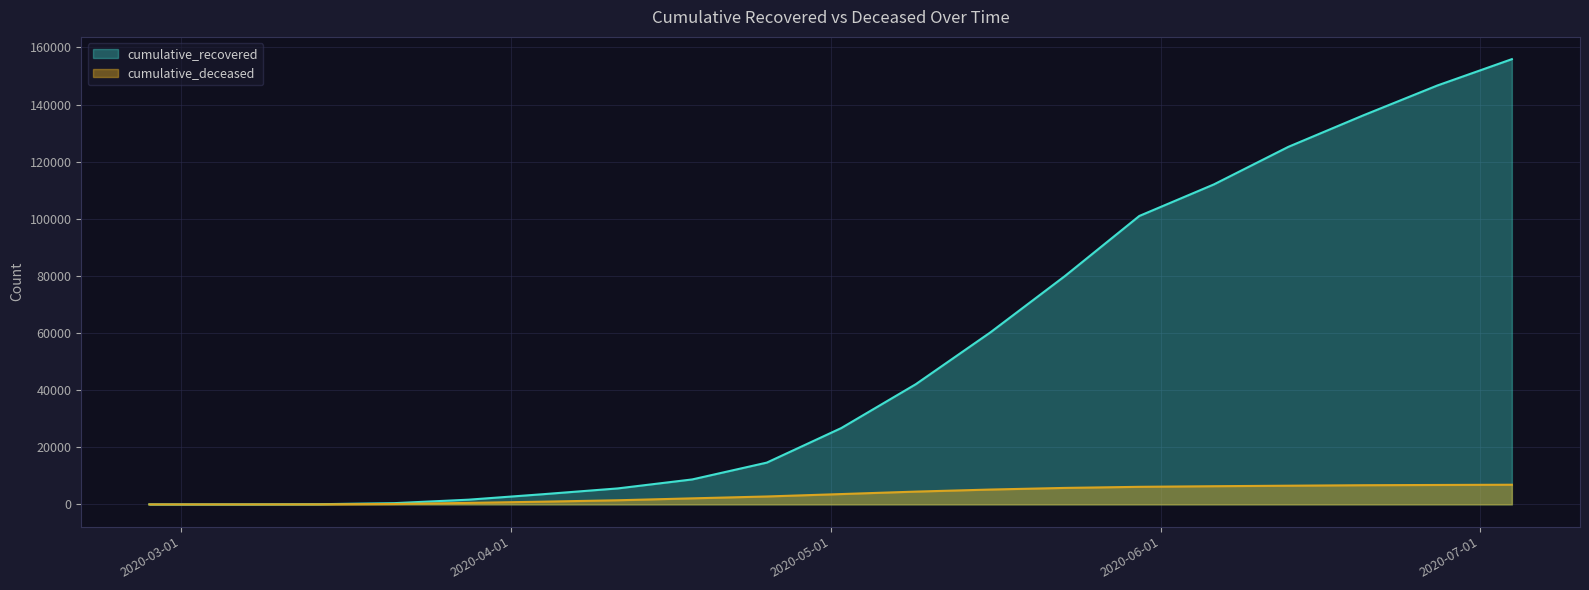

At which category is the sum across all series the highest?

2020-07-04